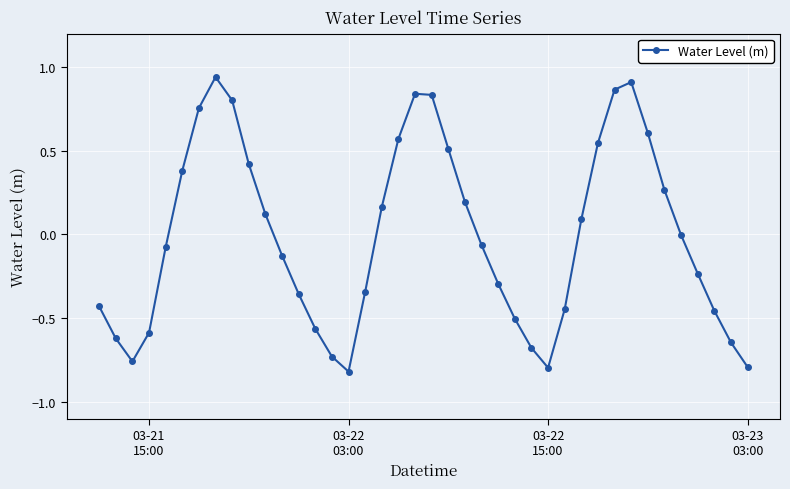

What is the difference between the second highest and minimum values?

1.7